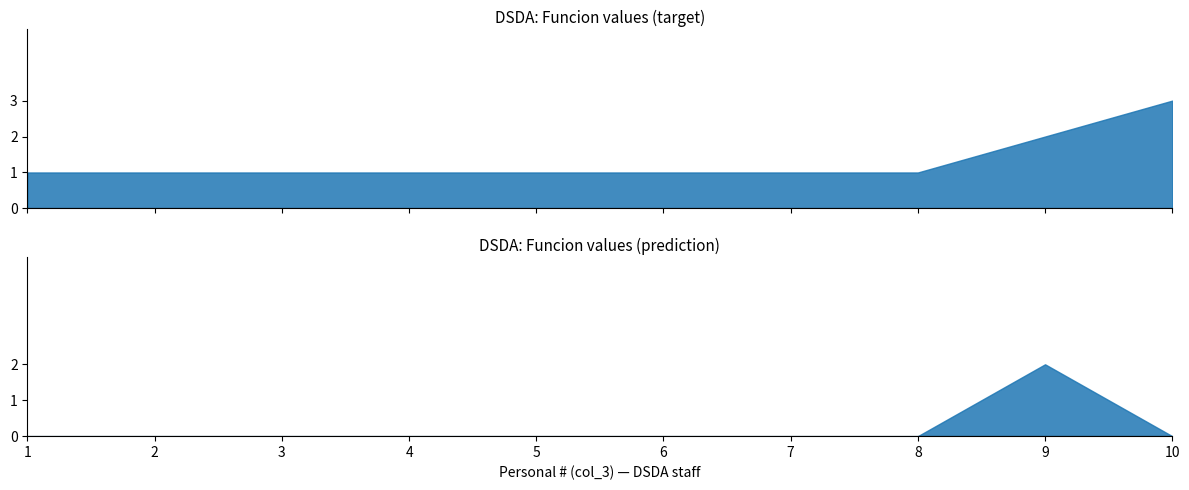

Is it true that the value at 5 is 1?

True